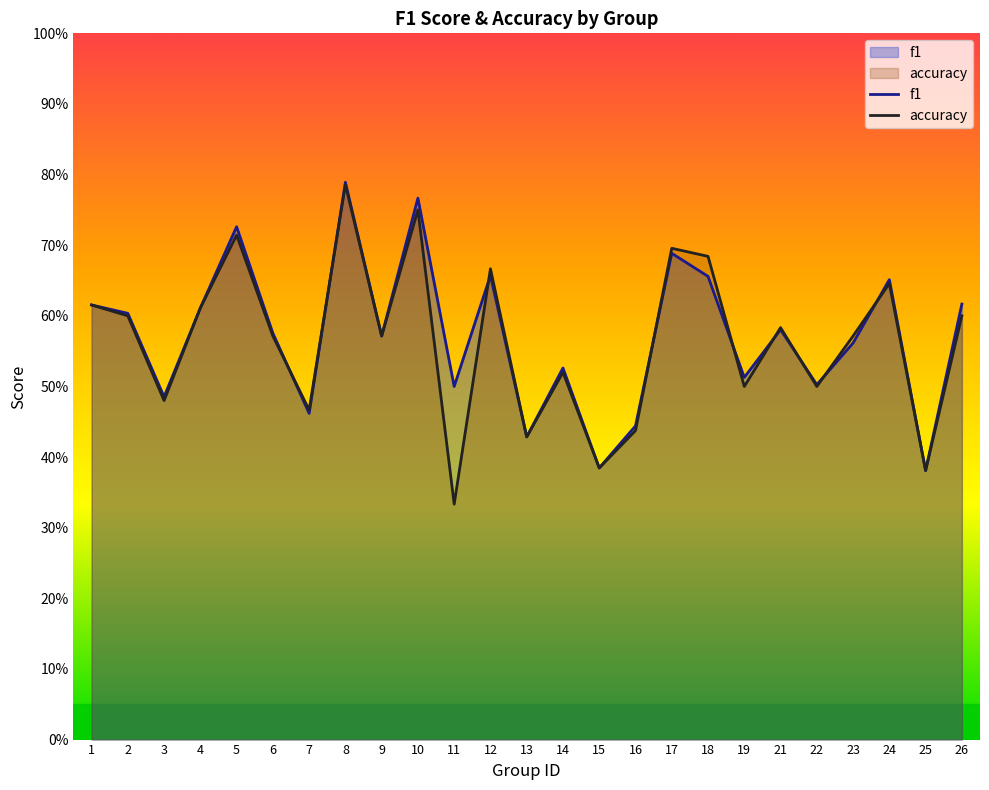

What is the value of the f1 point at the 15th from the left?

0.4